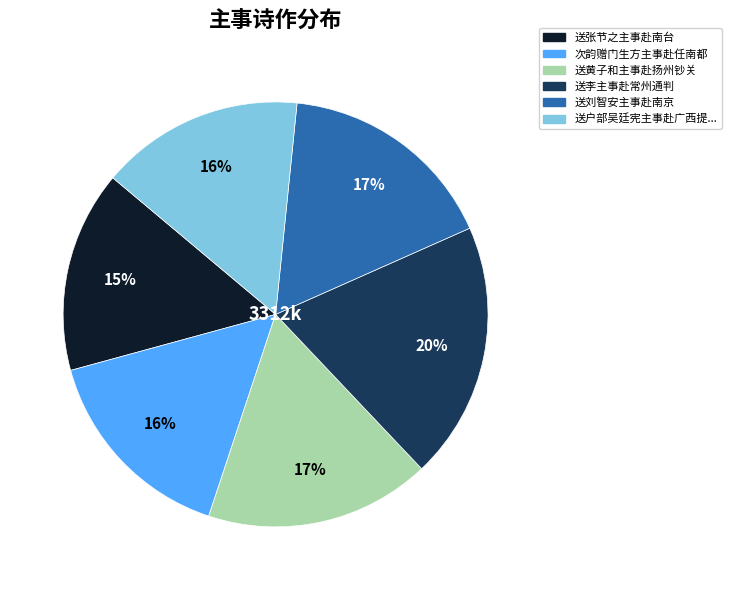

How many slices are in this pie chart?

6